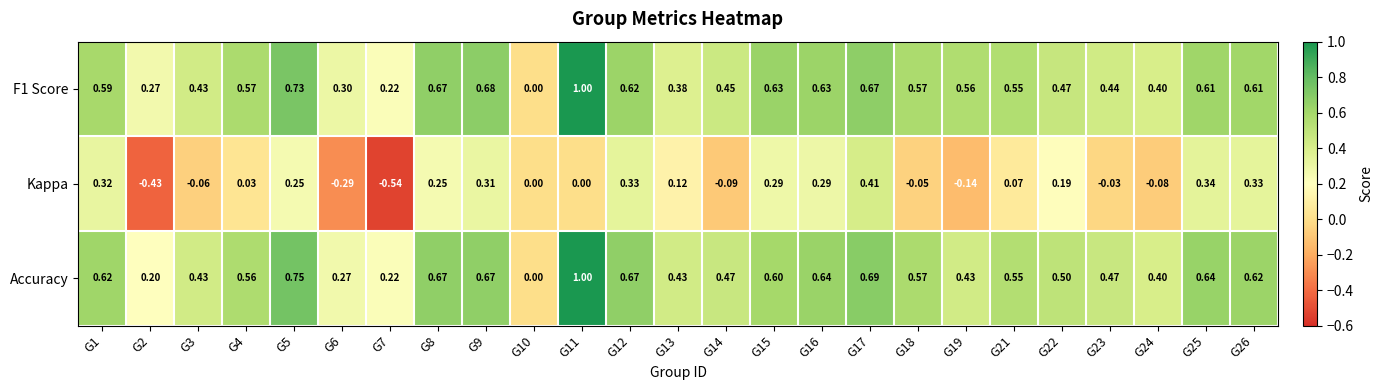

Which series has the largest total across all categories?

Accuracy